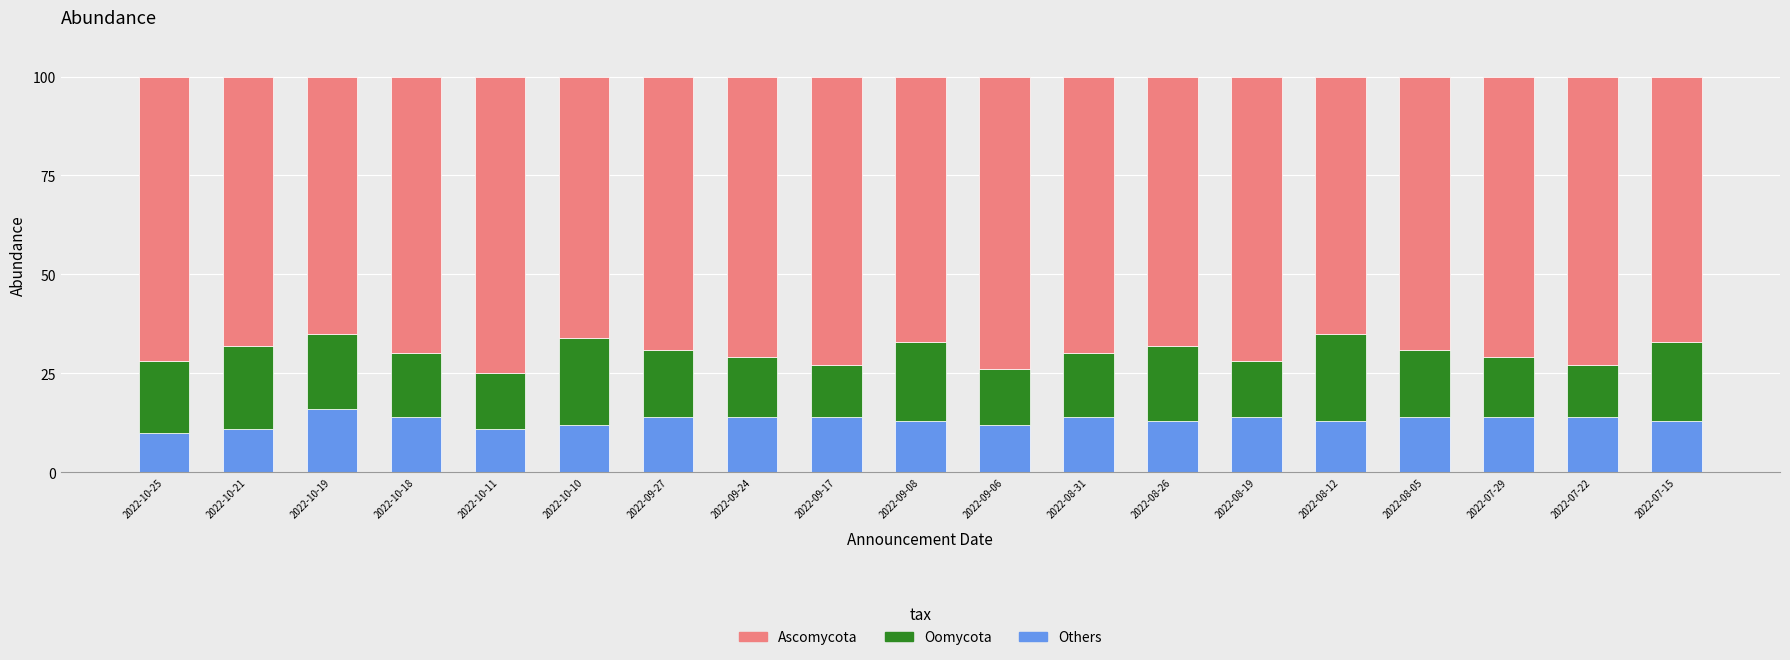

True or false: Others has a value of 14 at 2022-09-27.

True